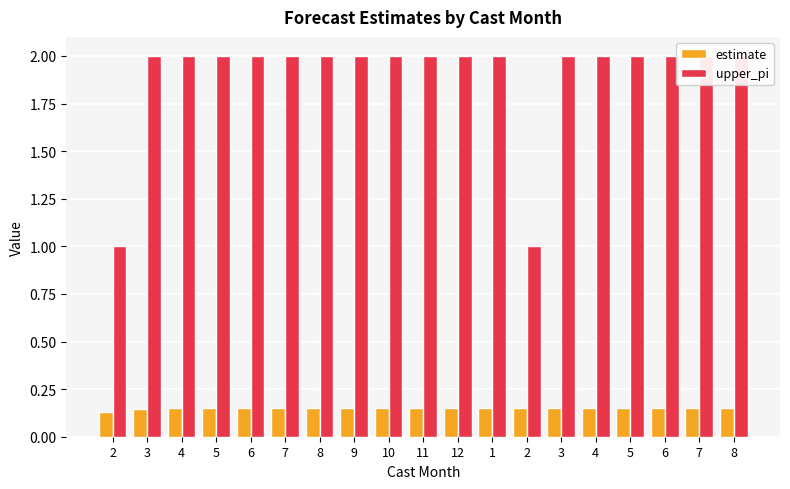

List the series in order of their overall mean, lowest first.

estimate, upper_pi